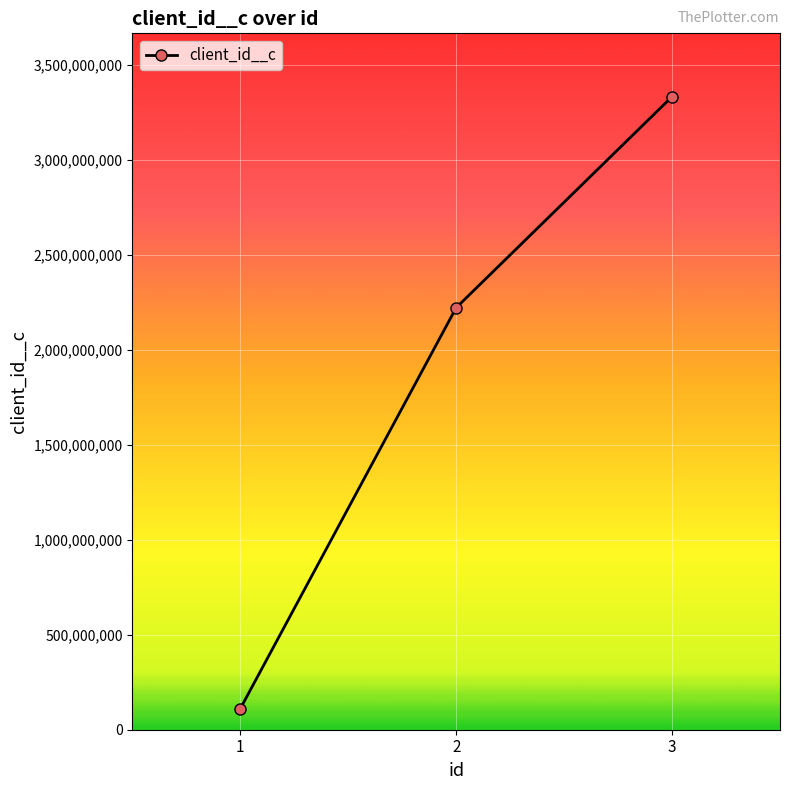

Is it true that the value at 3 is 3333333333?

True